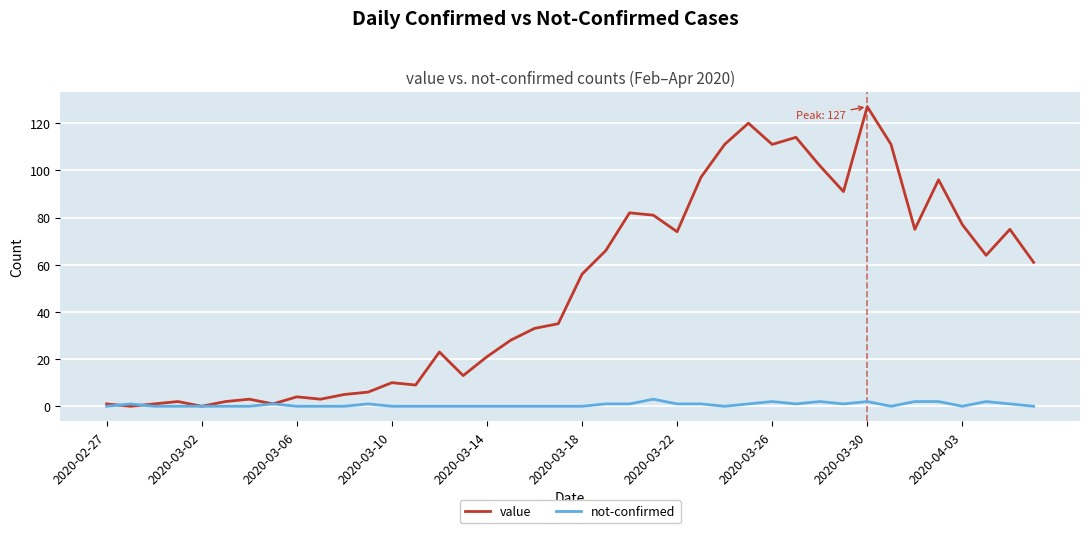

Rank the series by their average value, from highest to lowest.

value, not-confirmed